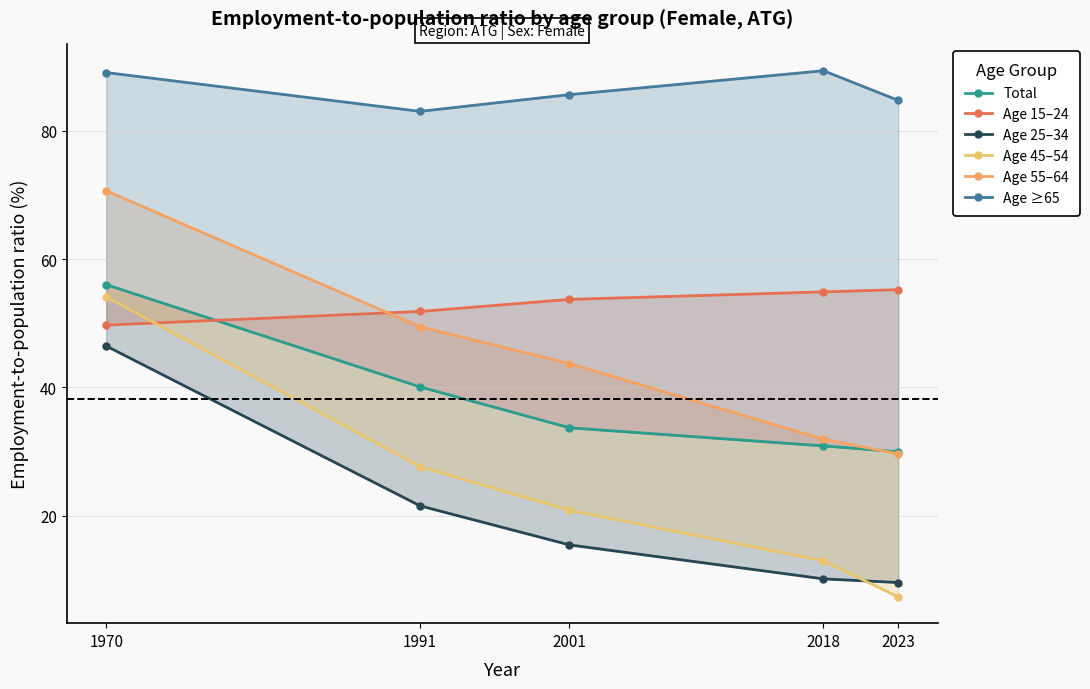

What is the value of the Age ≥65 point at the 5th from the left?

84.7